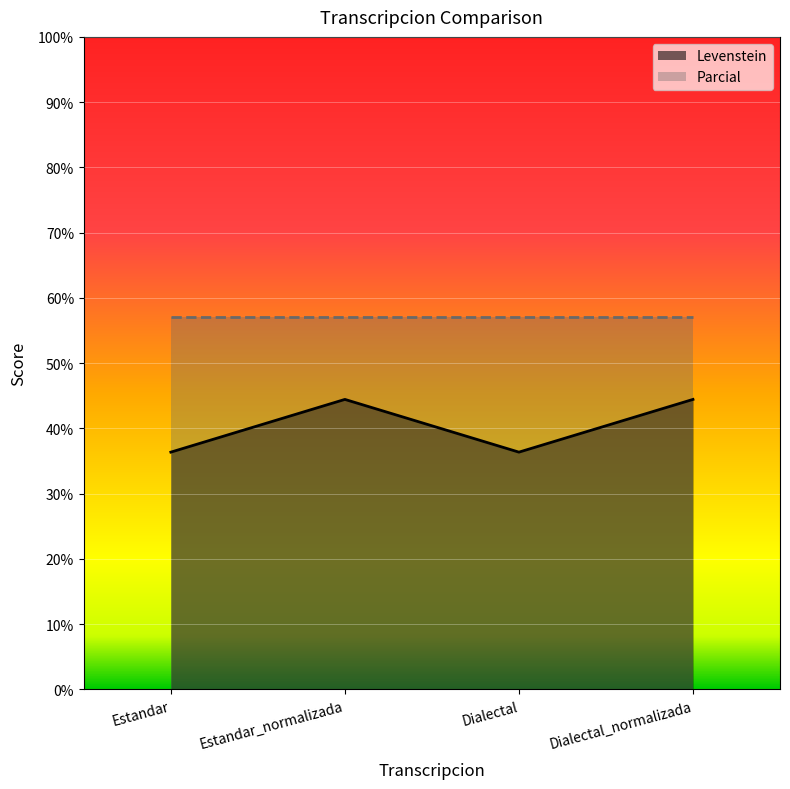

Rank the categories by value from highest to lowest.

Estandar_normalizada, Dialectal_normalizada, Estandar, Dialectal